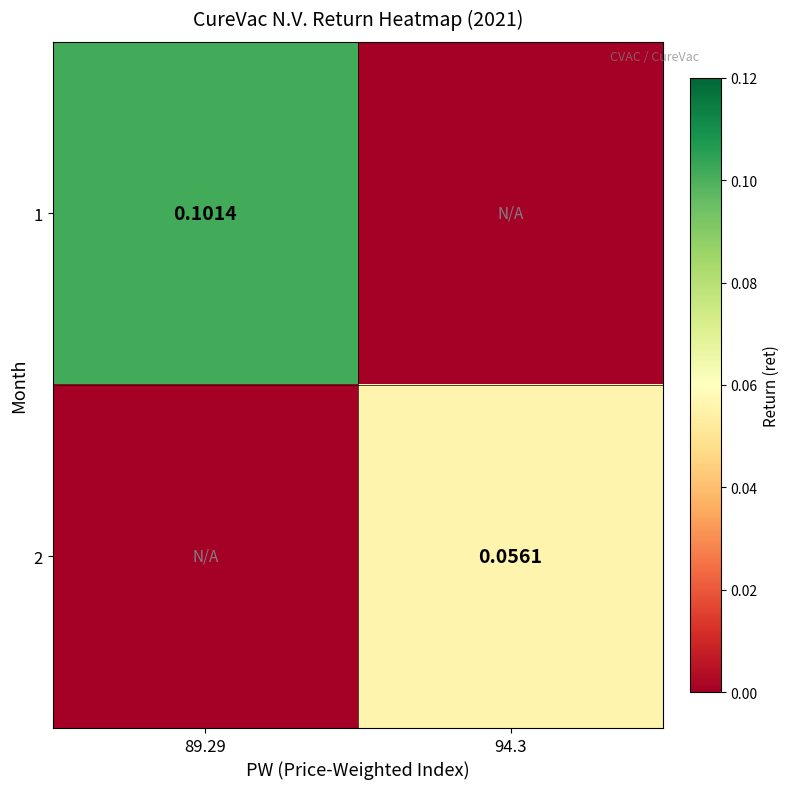

Which category has the highest value in the 1 series?

89.29